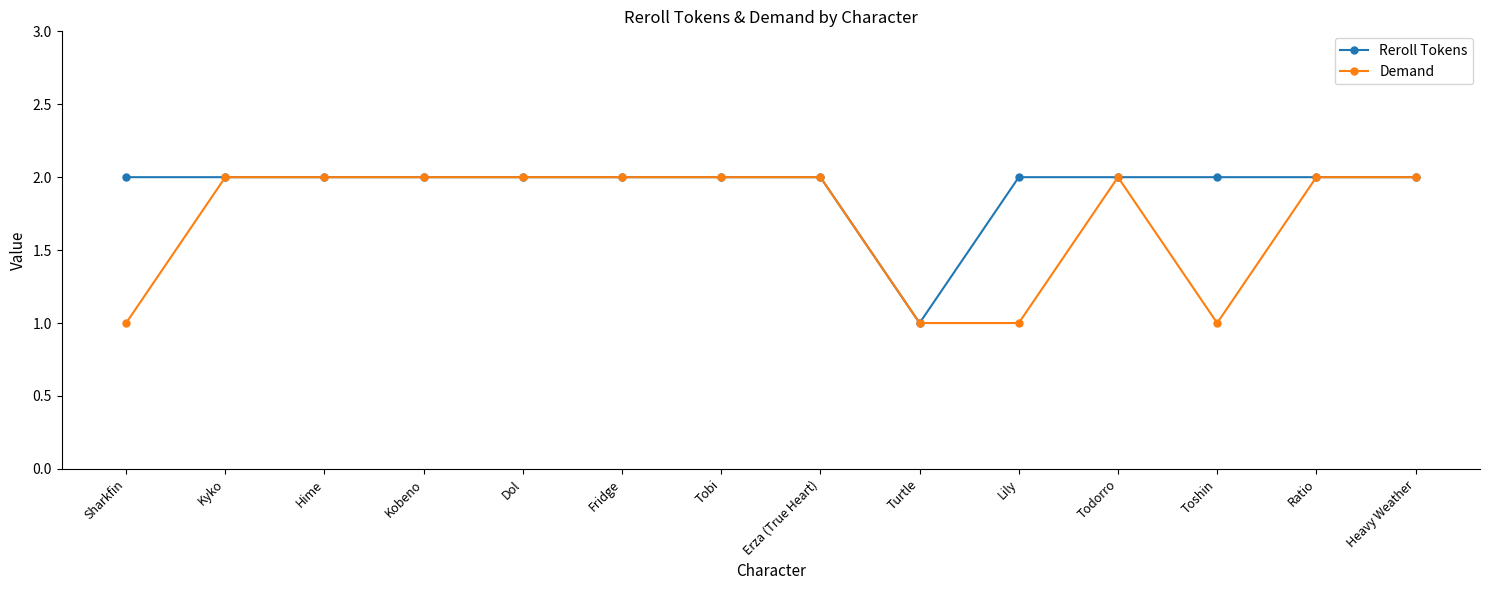

The value of Reroll Tokens at Kobeno is 1. True or false?

False